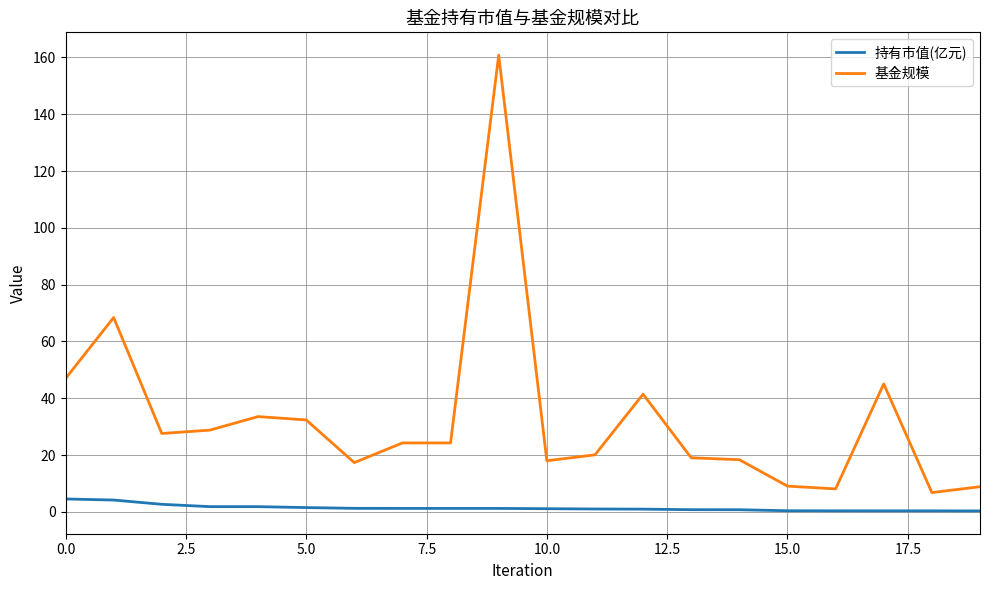

At how many categories does at least one series exceed 23?

11